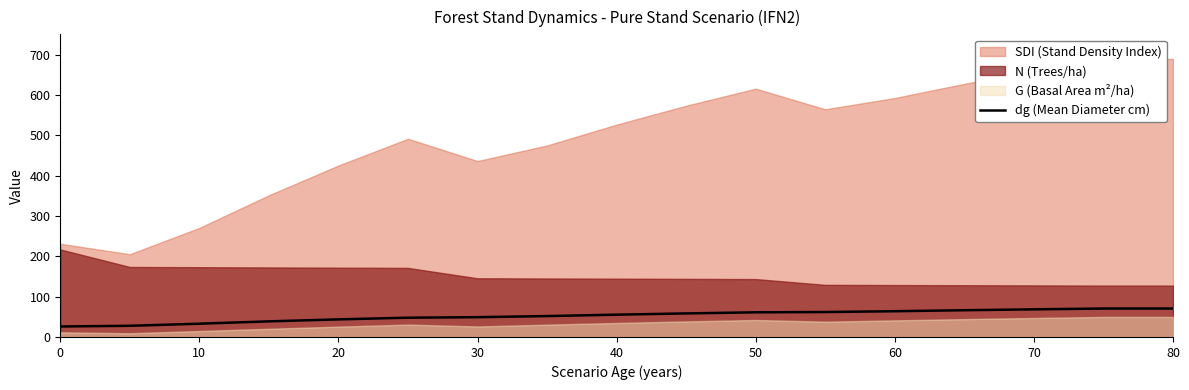

Reading left to right, extract all data points from this chart.

26.0	27.7	32.9	38.7	43.6	47.8	49.0	51.8	55.3	58.4	61.1	61.8	63.8	66.3	68.5	70.5	70.5